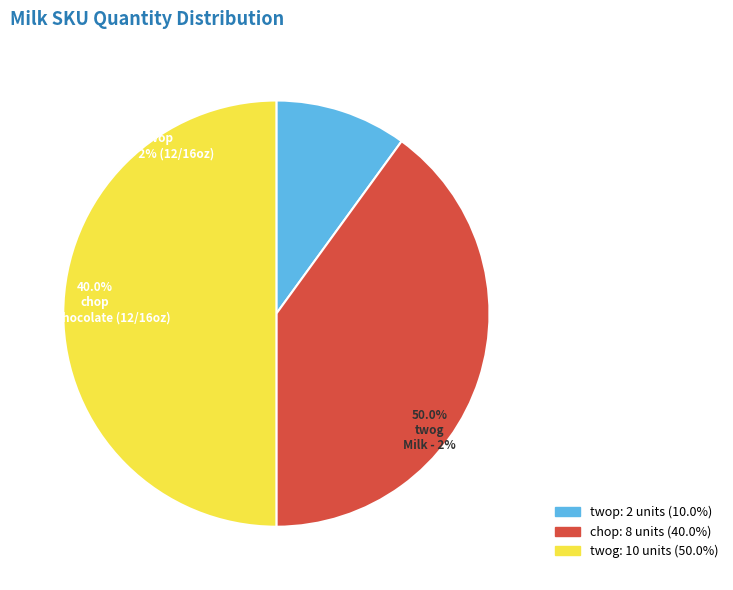

Approximately how many times larger is the value at twop compared to chop?

0.2